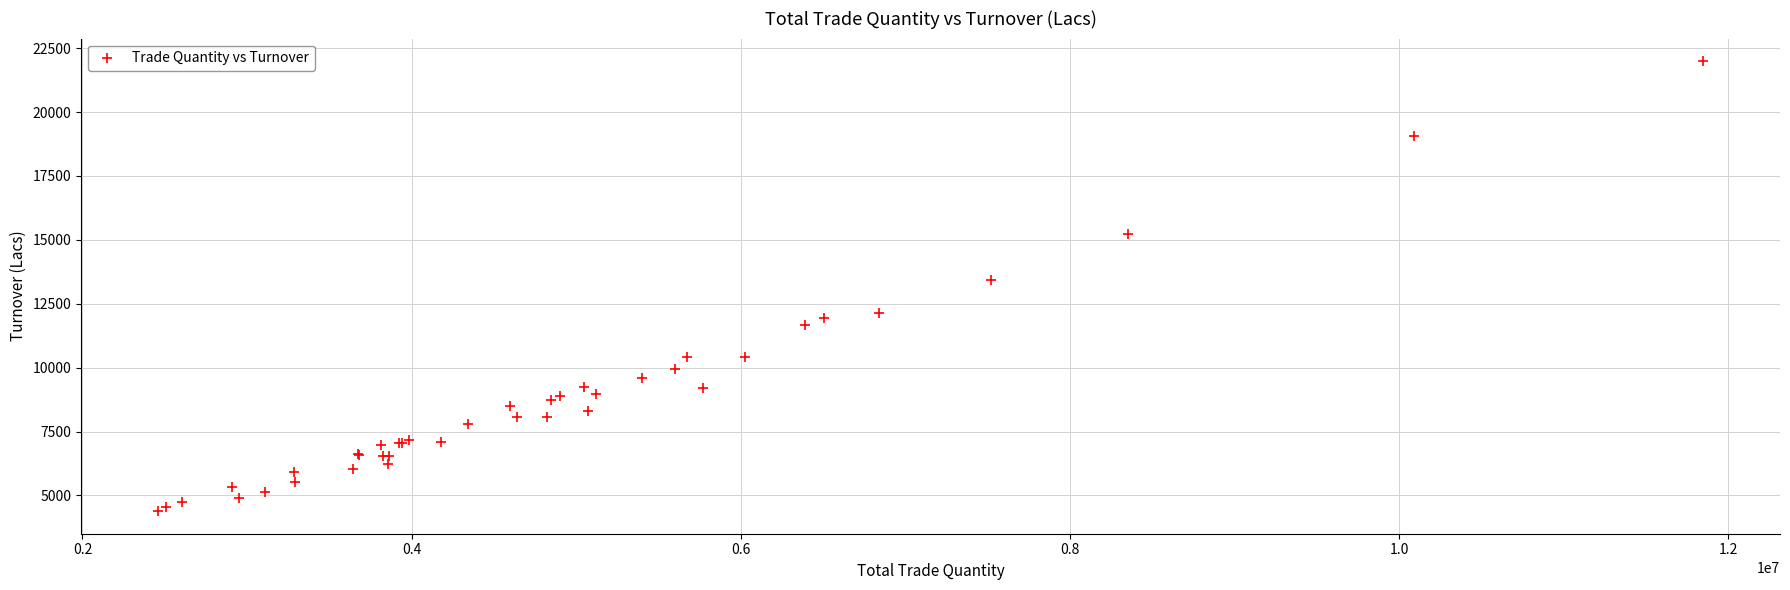

What Y value in the scatter plot is closest to 13188?

13412.6